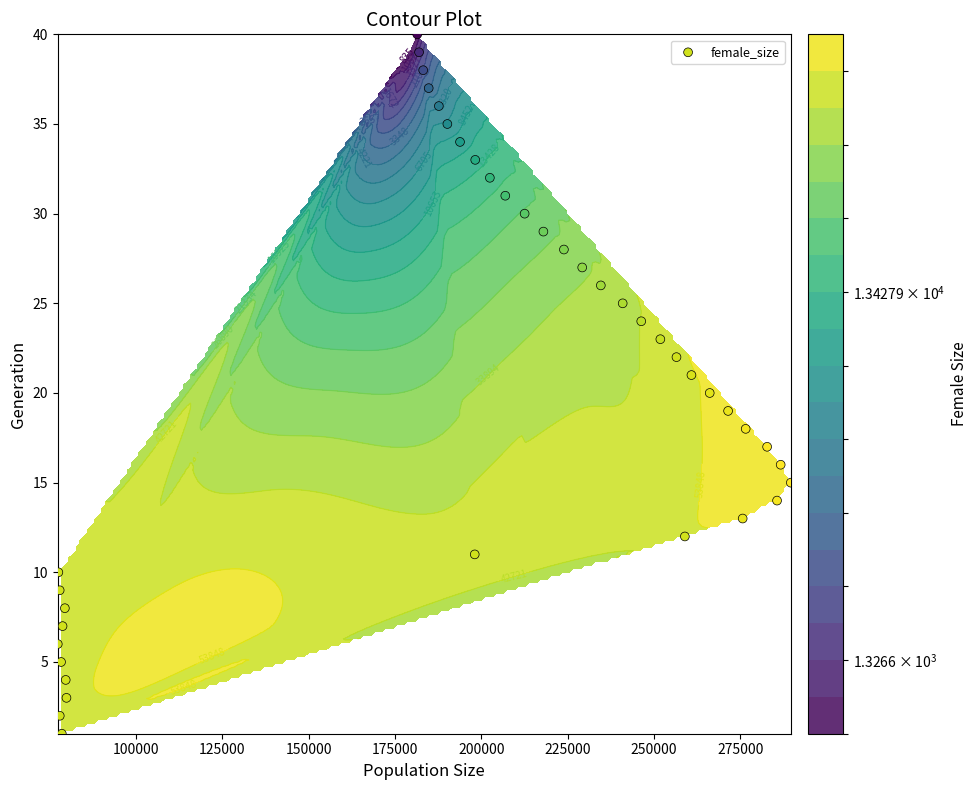

The value at 33 is 8. True or false?

False